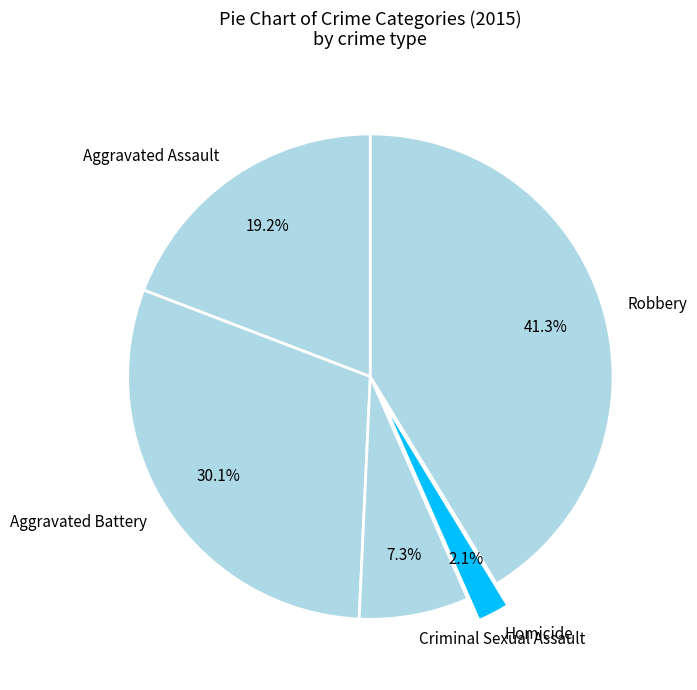

Is there any slice that represents more than half of the pie?

No